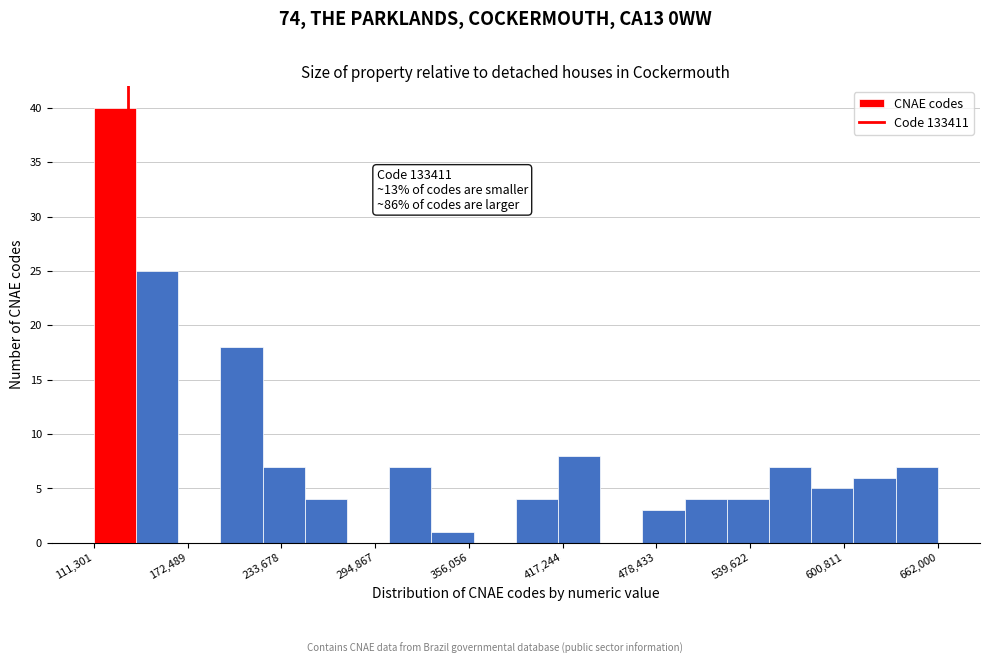

Read against the x-axis, roughly where is the centre of the tallest bar?

130000